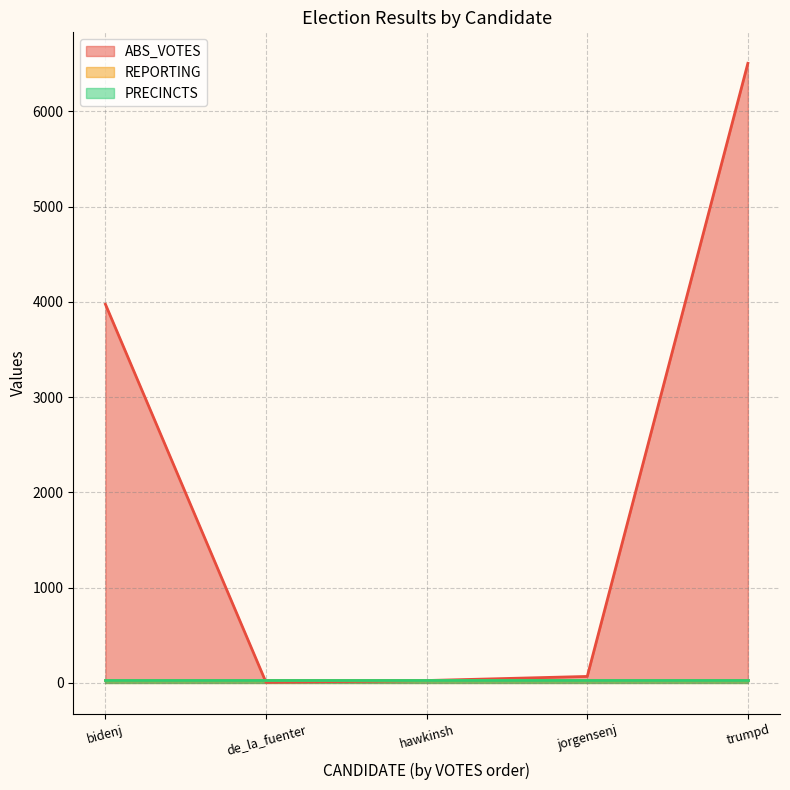

Reading left to right, what are all the values shown in this chart?

ABS_VOTES: bidenj=3976	de_la_fuenter=5	hawkinsh=24	jorgensenj=67	trumpd=6506
REPORTING: bidenj=29	de_la_fuenter=29	hawkinsh=29	jorgensenj=29	trumpd=29
PRECINCTS: bidenj=29	de_la_fuenter=29	hawkinsh=29	jorgensenj=29	trumpd=29